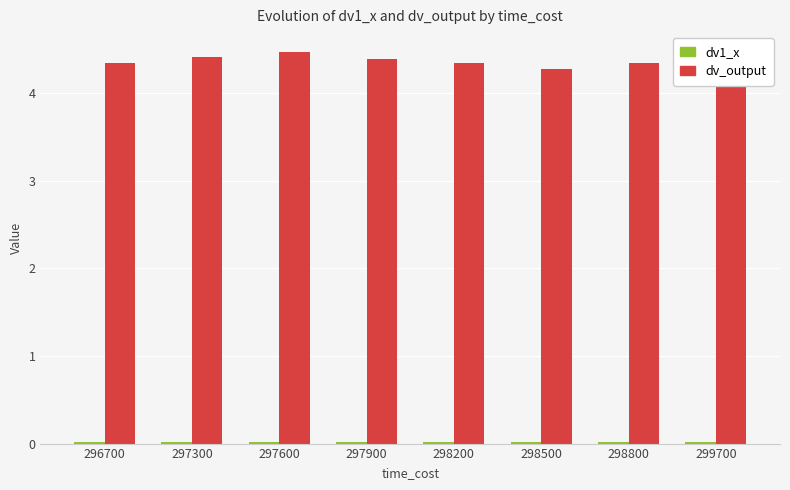

At which label does dv_output reach its peak?

297600